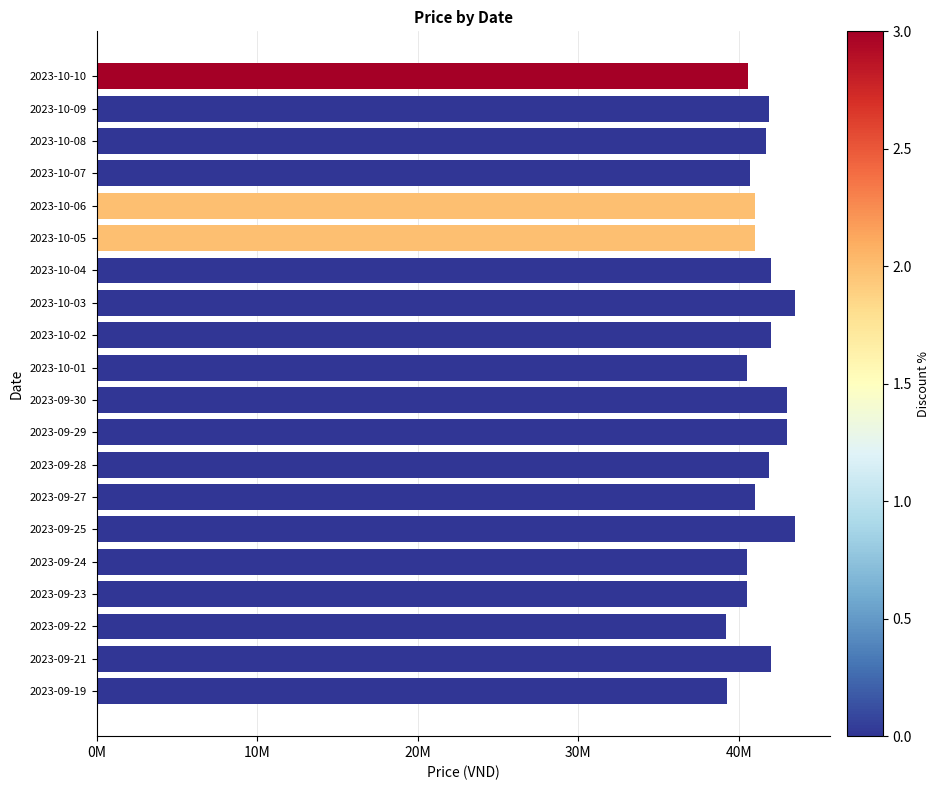

Are the bars horizontal?

Yes